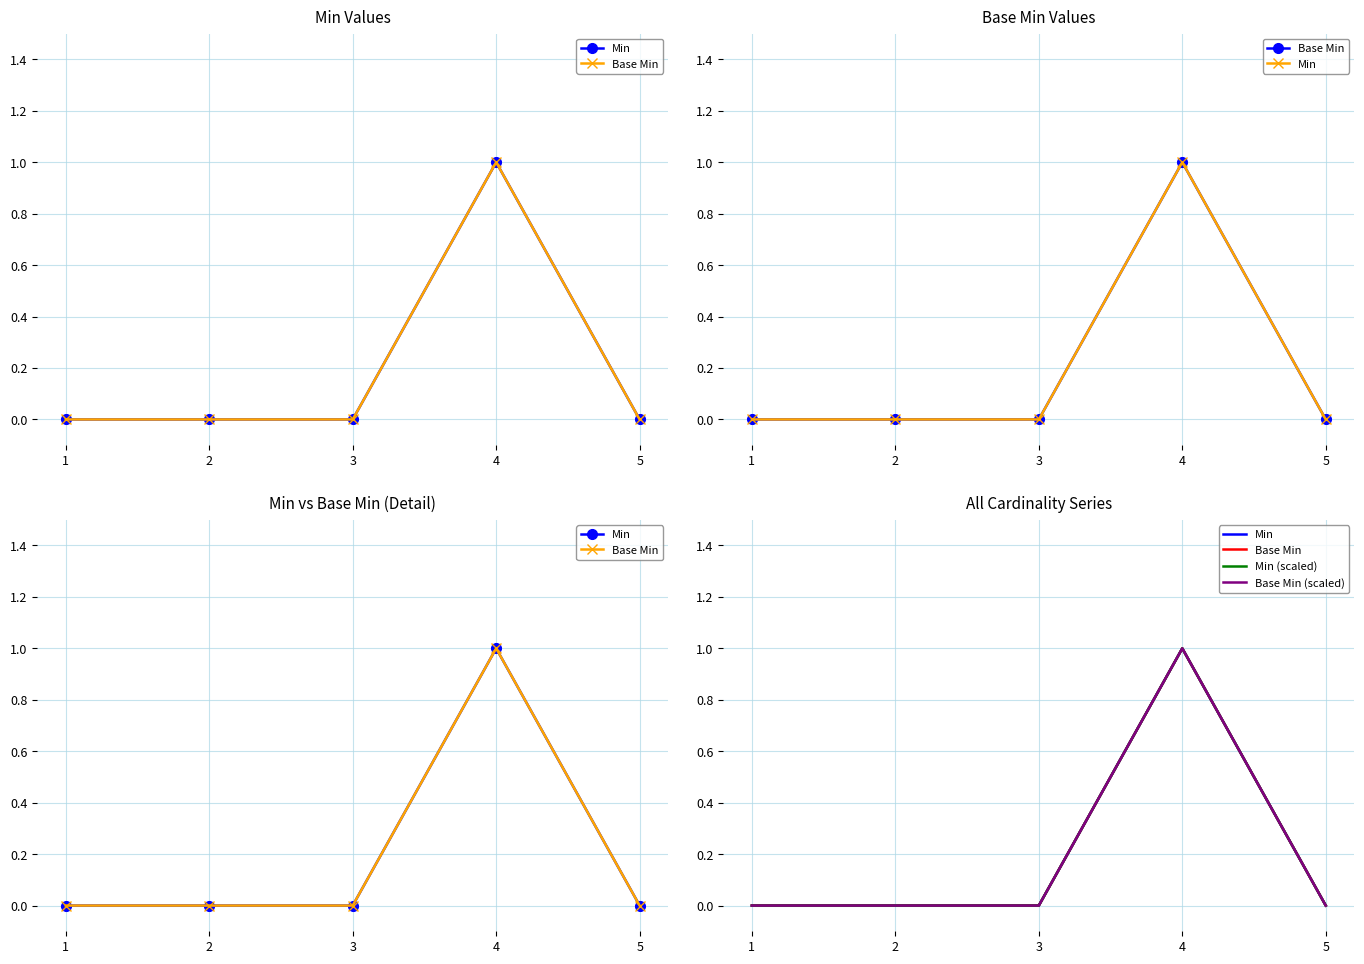

What is the difference between the maximum and minimum values in the Min (scaled) series?

1